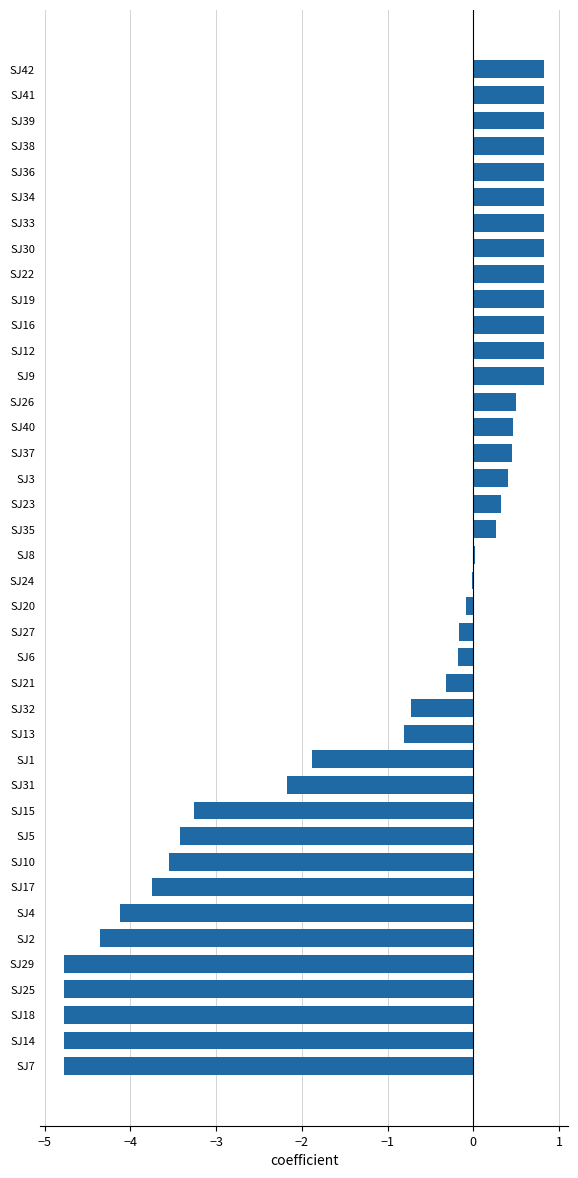

True or false: the data shows -3.4 at SJ5.

True